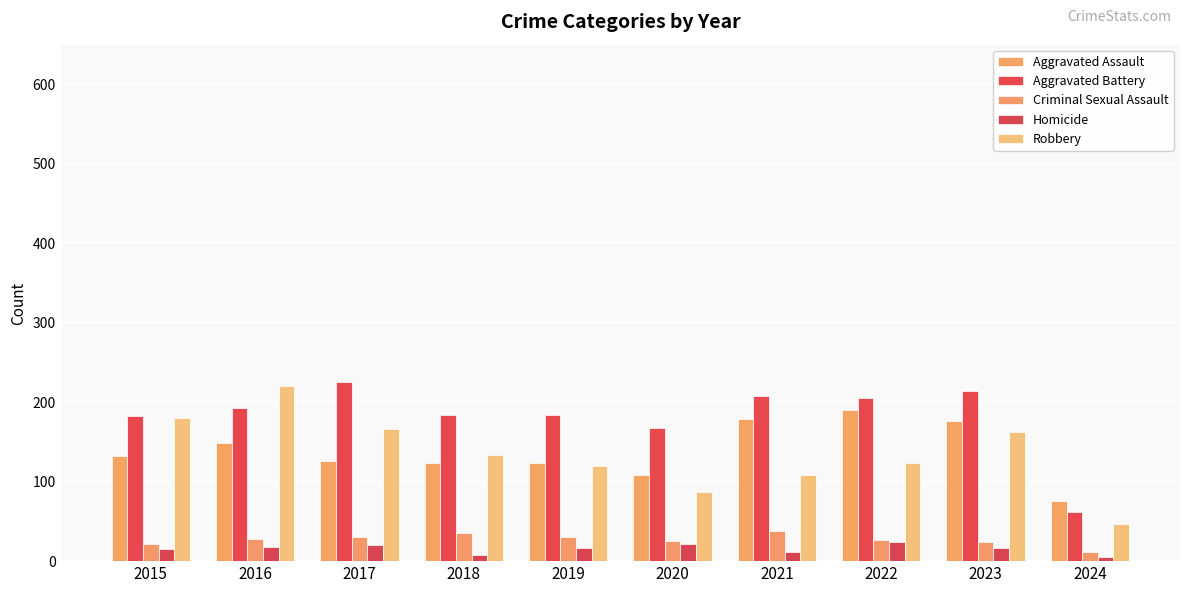

What value does the Criminal Sexual Assault series have at 2024, to the nearest 10?

10